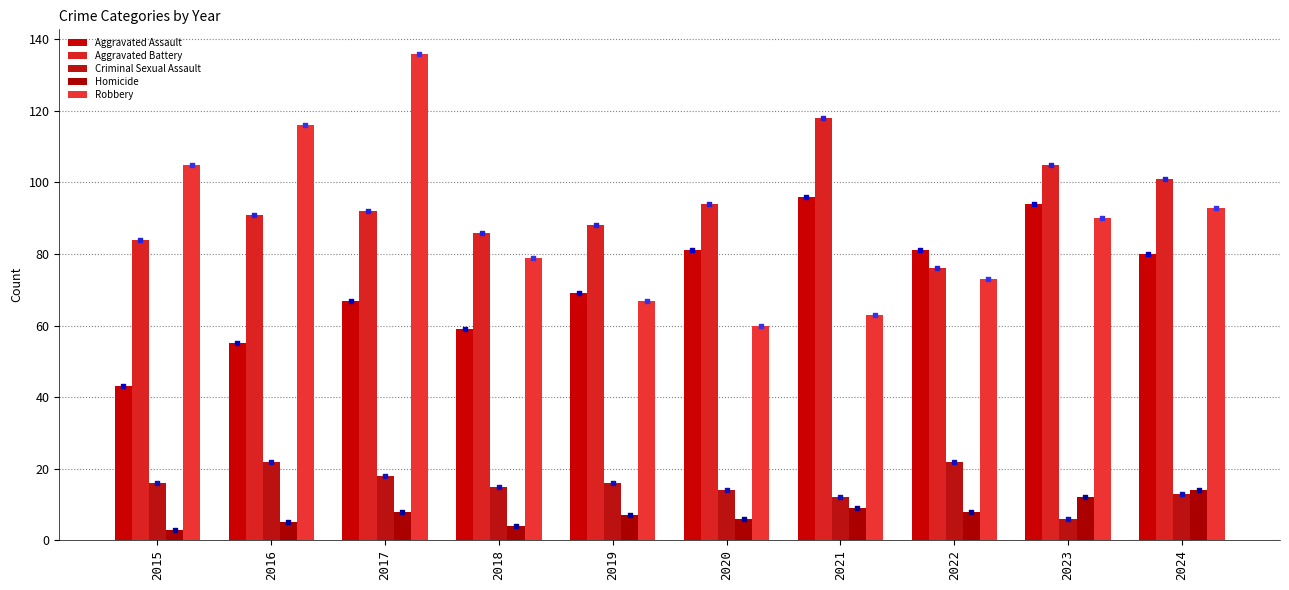

What is the total value across all series at 2021?

298